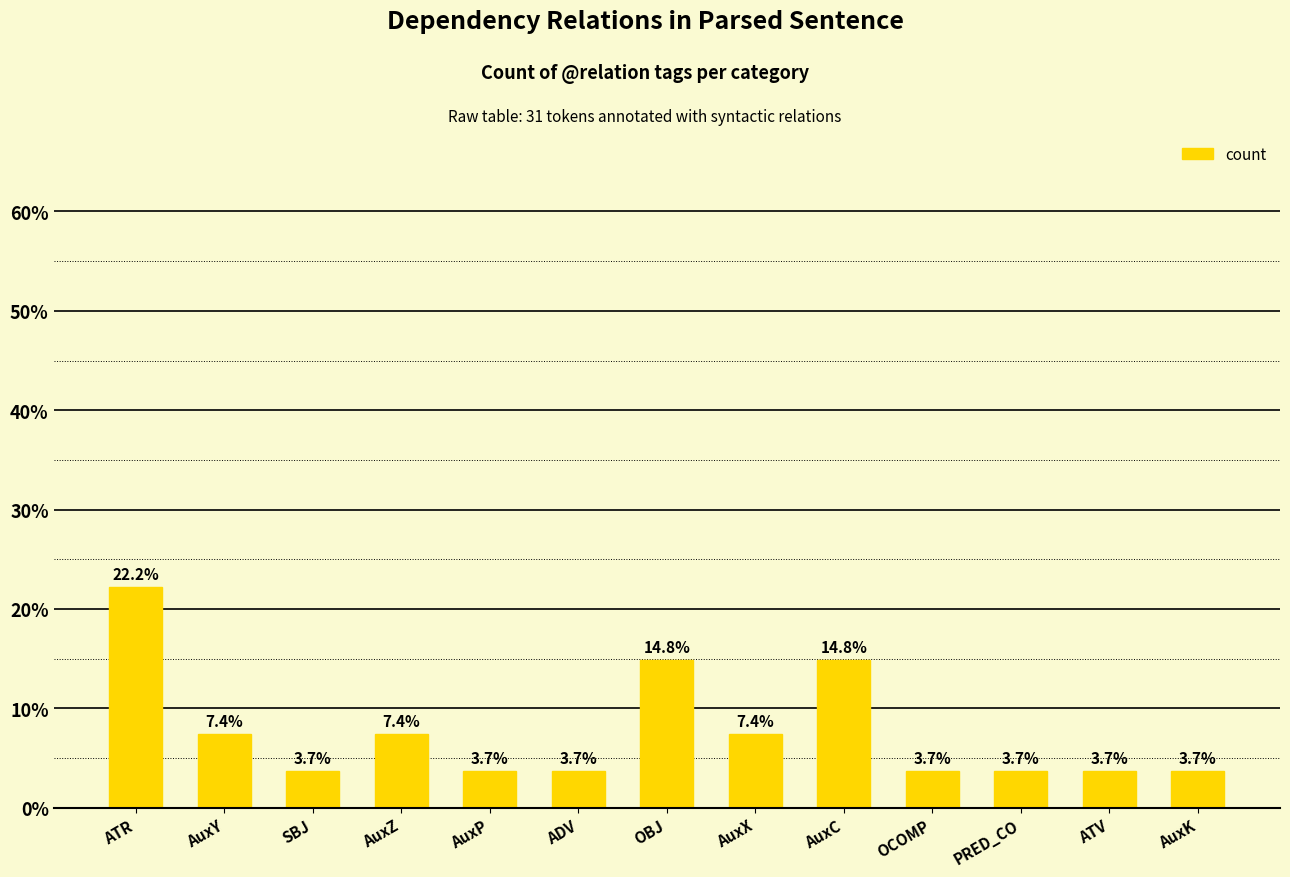

Reading right to left, extract all data points from this chart.

3.7	3.7	3.7	3.7	14.8	7.4	14.8	3.7	3.7	7.4	3.7	7.4	22.2